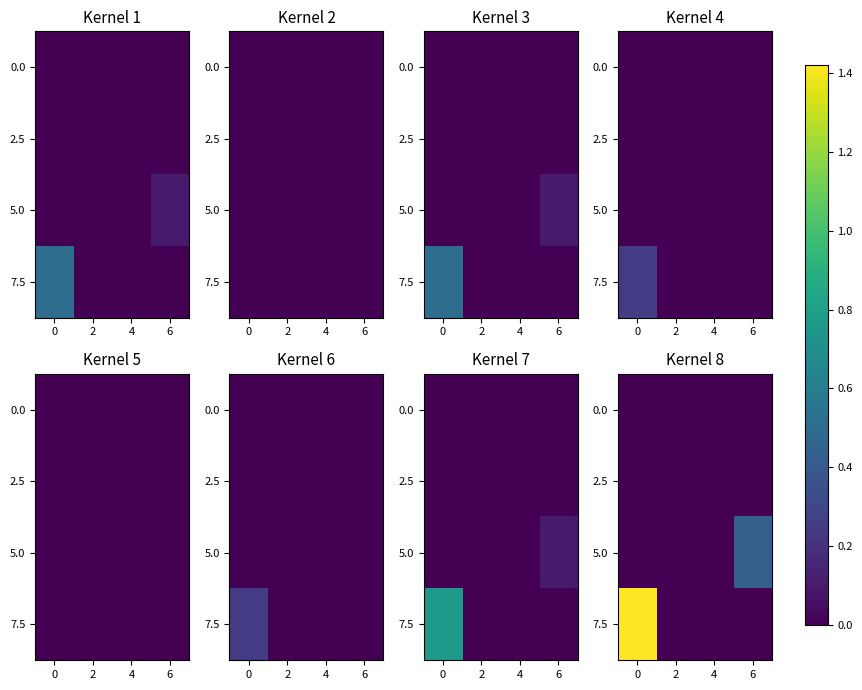

Is the value of 5.0 at 2 greater than the value of 7.5 at 4?

No